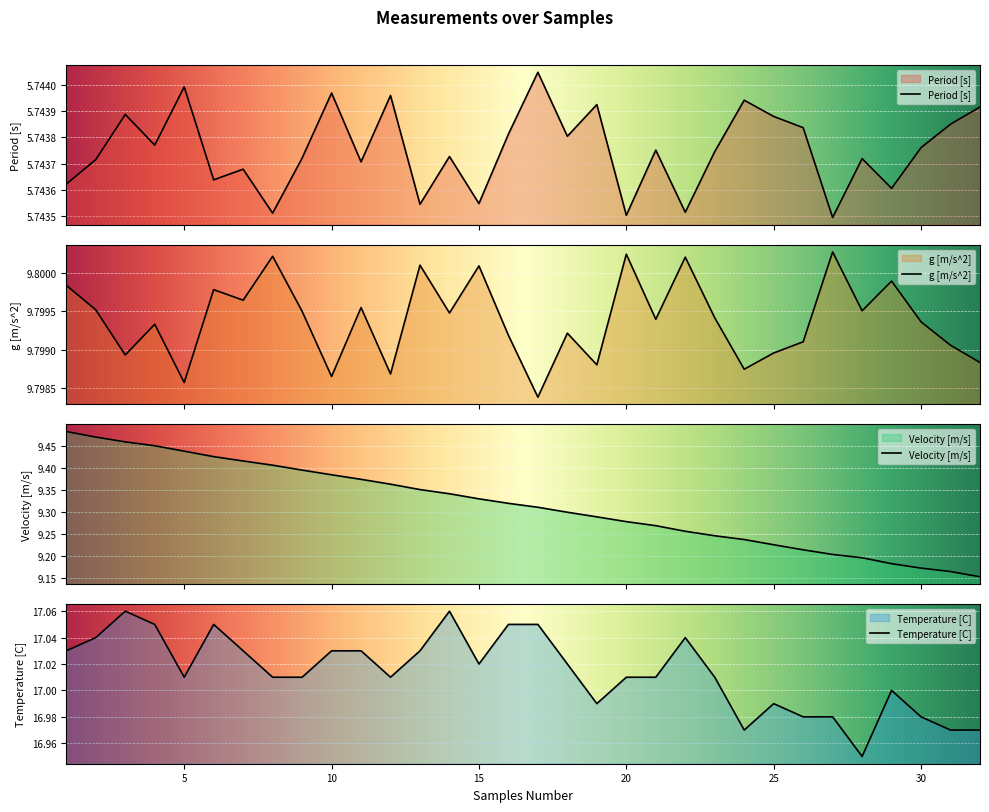

List the labels in order of Period [s] value, largest first.

17, 5, 10, 12, 24, 19, 32, 3, 25, 31, 26, 16, 18, 4, 30, 21, 23, 14, 9, 28, 2, 11, 7, 6, 1, 29, 15, 13, 22, 8, 20, 27